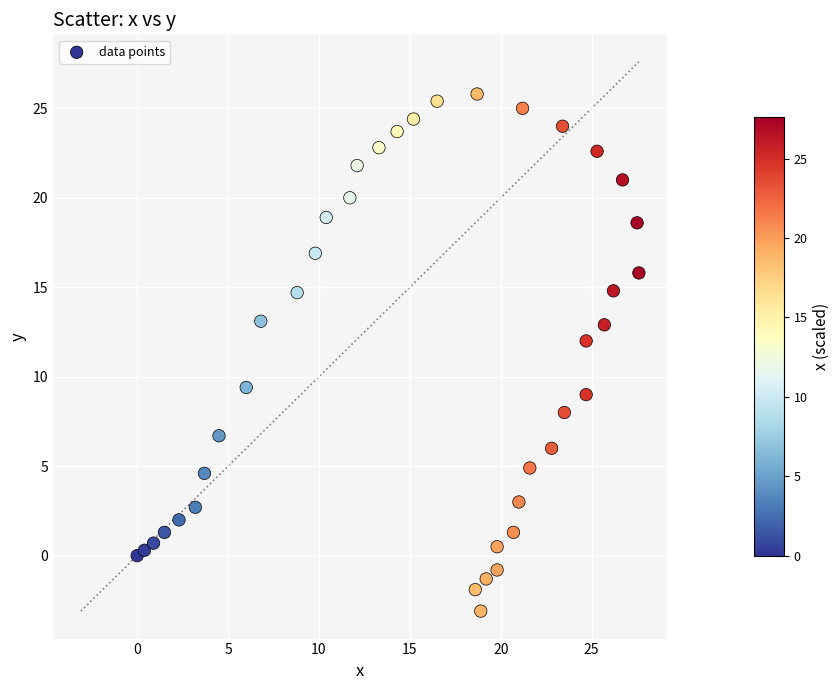

What Y value in the scatter plot is closest to 11?

12.0